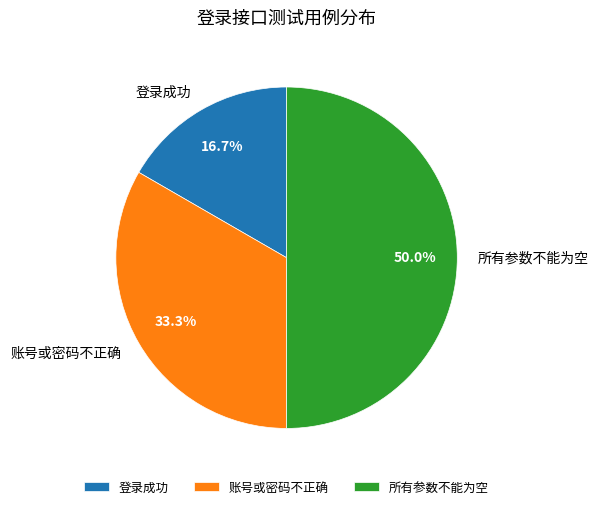

The 登录成功 slice represents 9% of the pie. True or false?

False